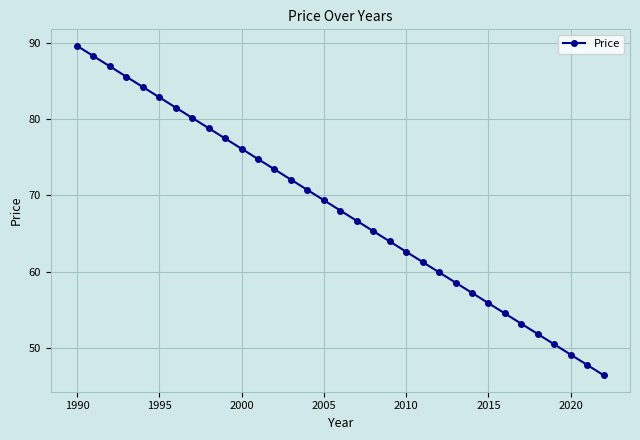

What is the maximum value shown in the chart?

89.6